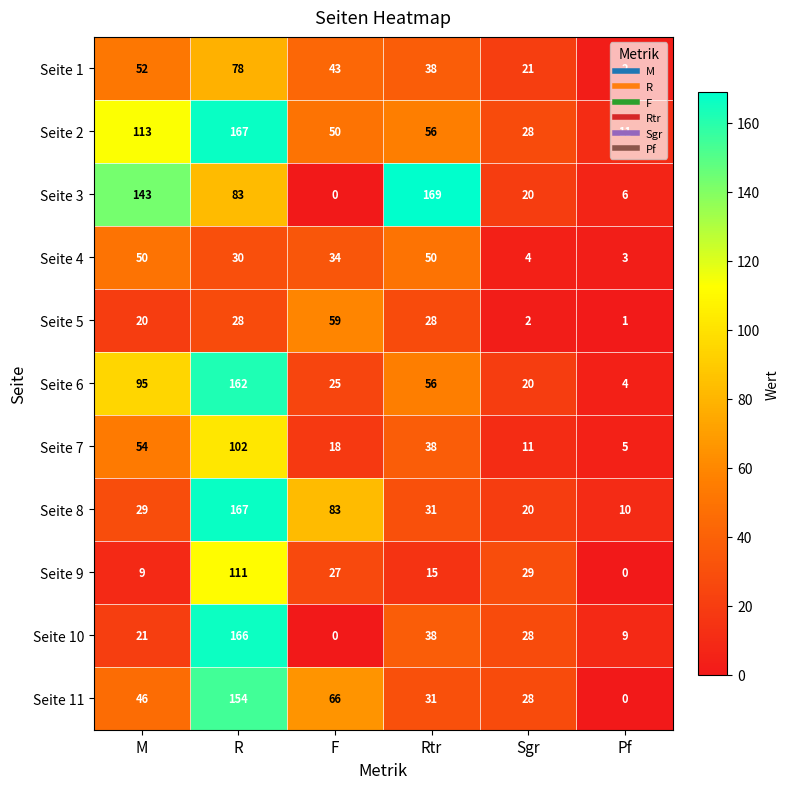

What is the difference between the highest and lowest values at Rtr?

154